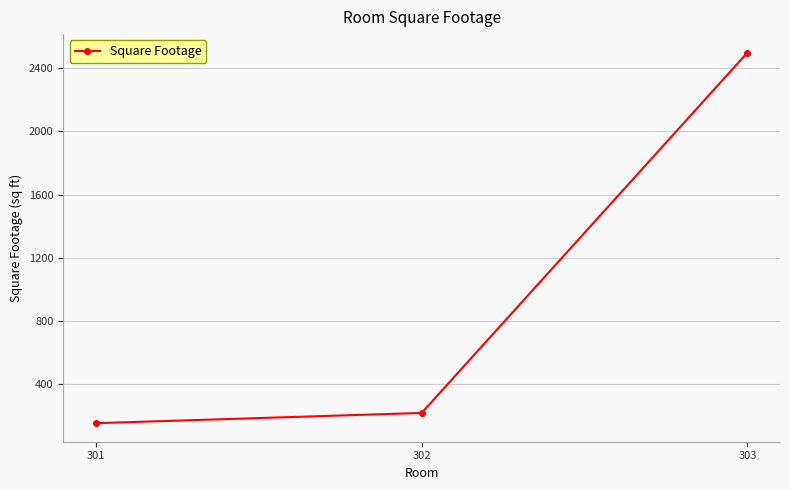

Reading right to left, list all the values displayed in this chart.

303=2500	302=215	301=150